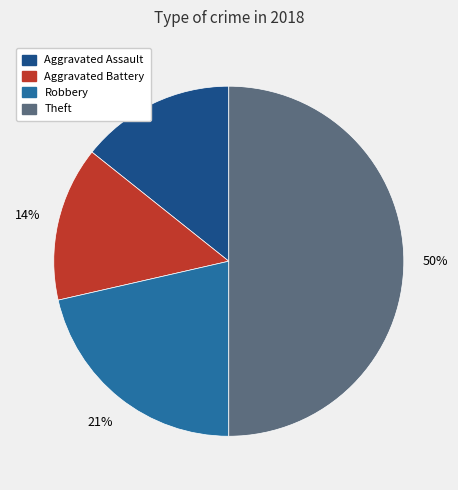

The Robbery slice represents 21% of the pie. True or false?

True